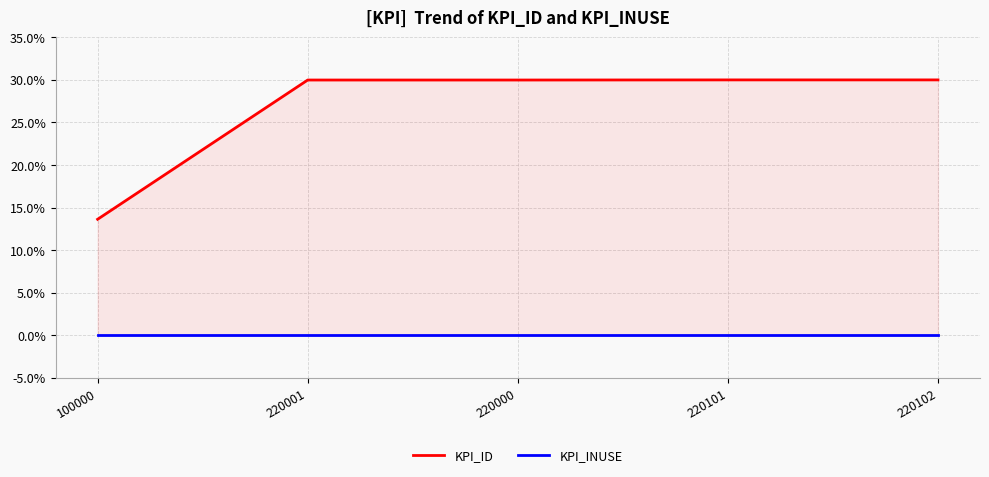

True or false: KPI_INUSE and KPI_ID cross at least once.

False